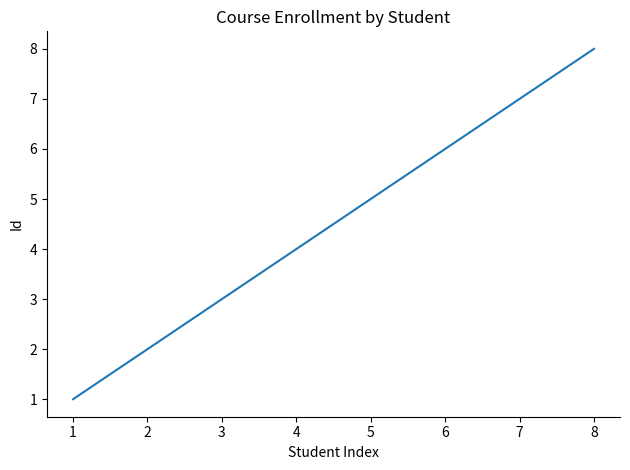

True or false: the data shows 3 at 7.

False